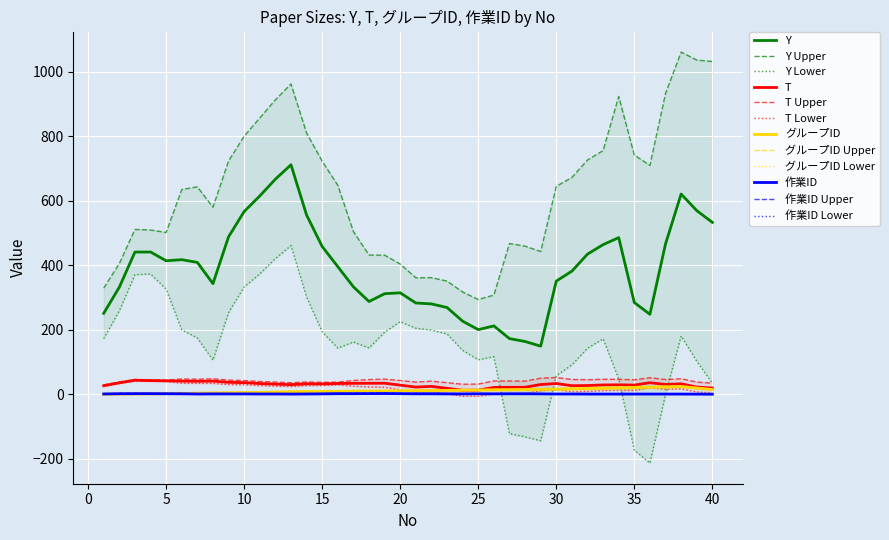

What are all the series names shown in the legend?

Y, T, グループID, 作業ID